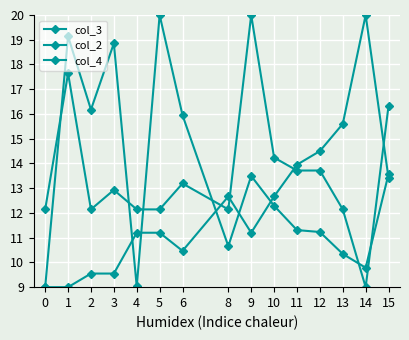

True or false: col_3 has more than 2 interior local peaks.

True